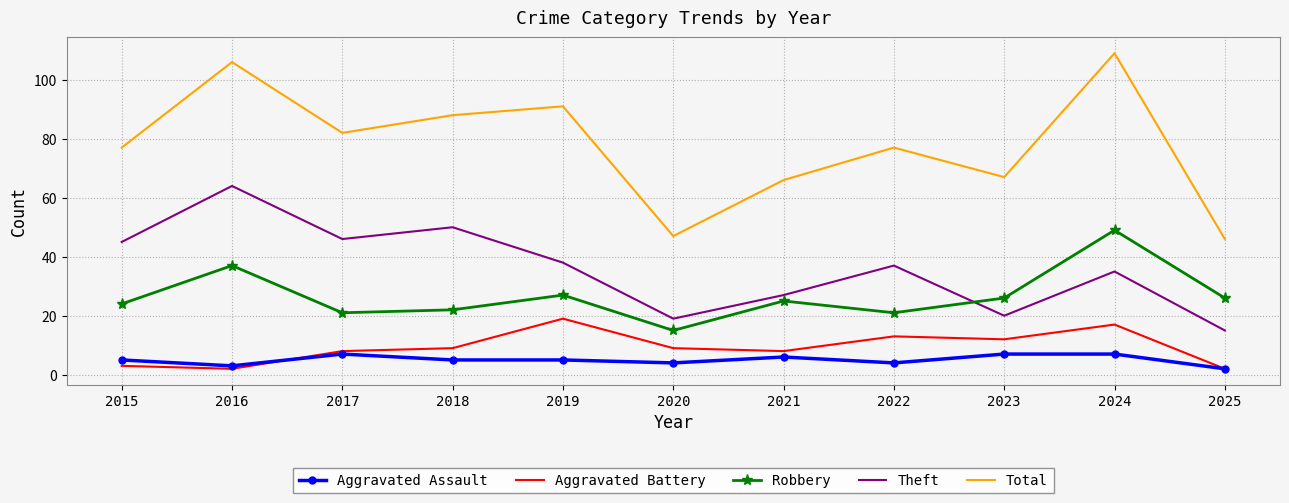

True or false: Theft and Aggravated Battery intersect in this chart.

False